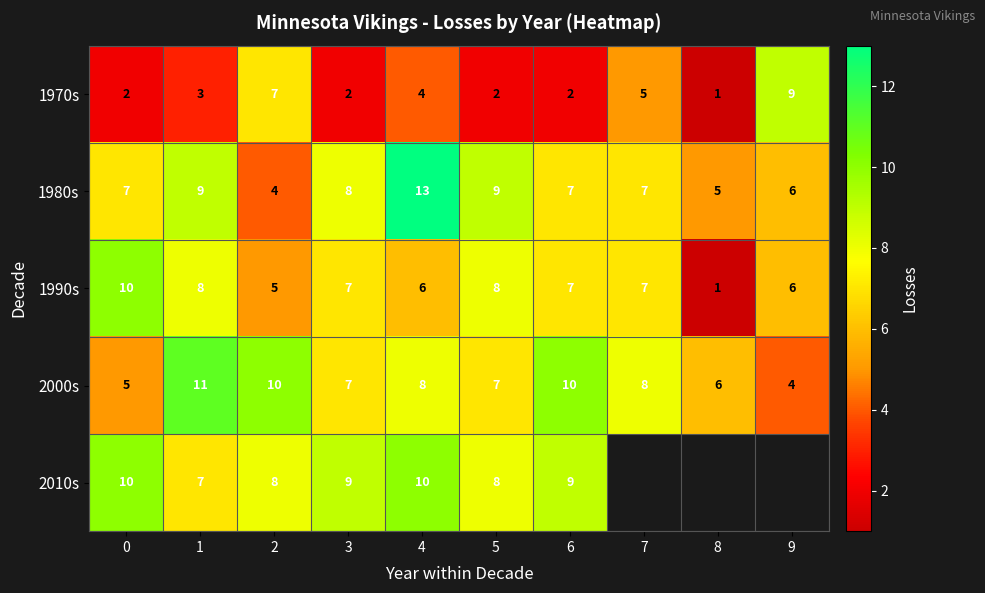

What is the difference between the highest and lowest values at 4?

9